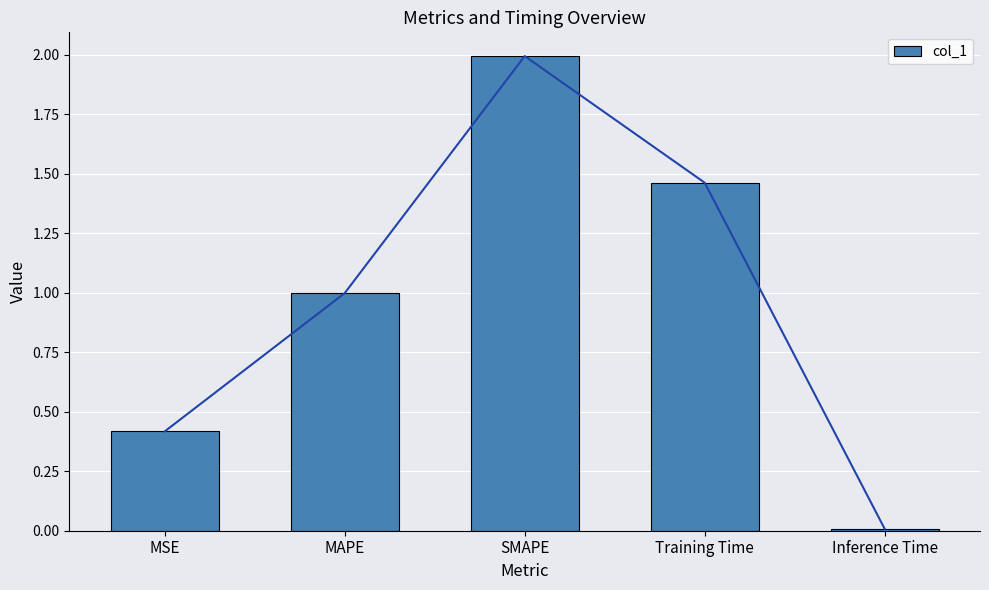

Reading right to left, list all the values displayed in this chart.

0.0	1.5	2.0	1.0	0.4